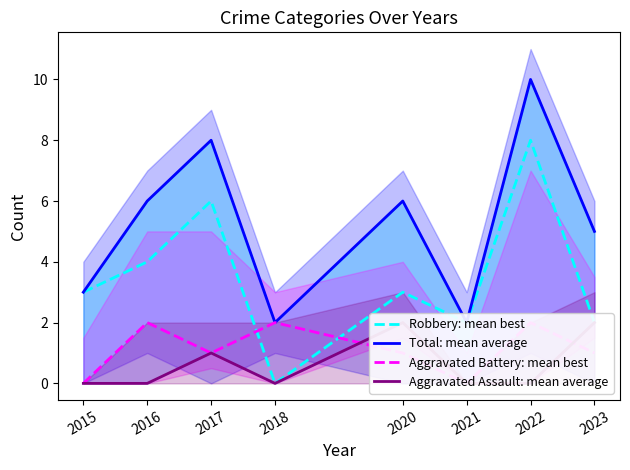

What is the minimum value for Total: mean average?

2